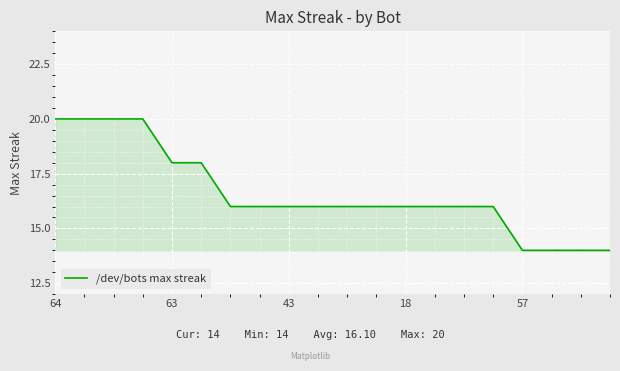

What is the difference between the maximum and minimum values?

6